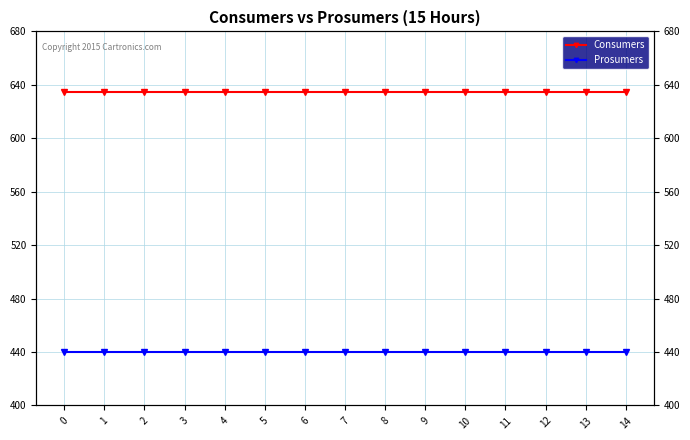

How many lines are shown in the chart?

2